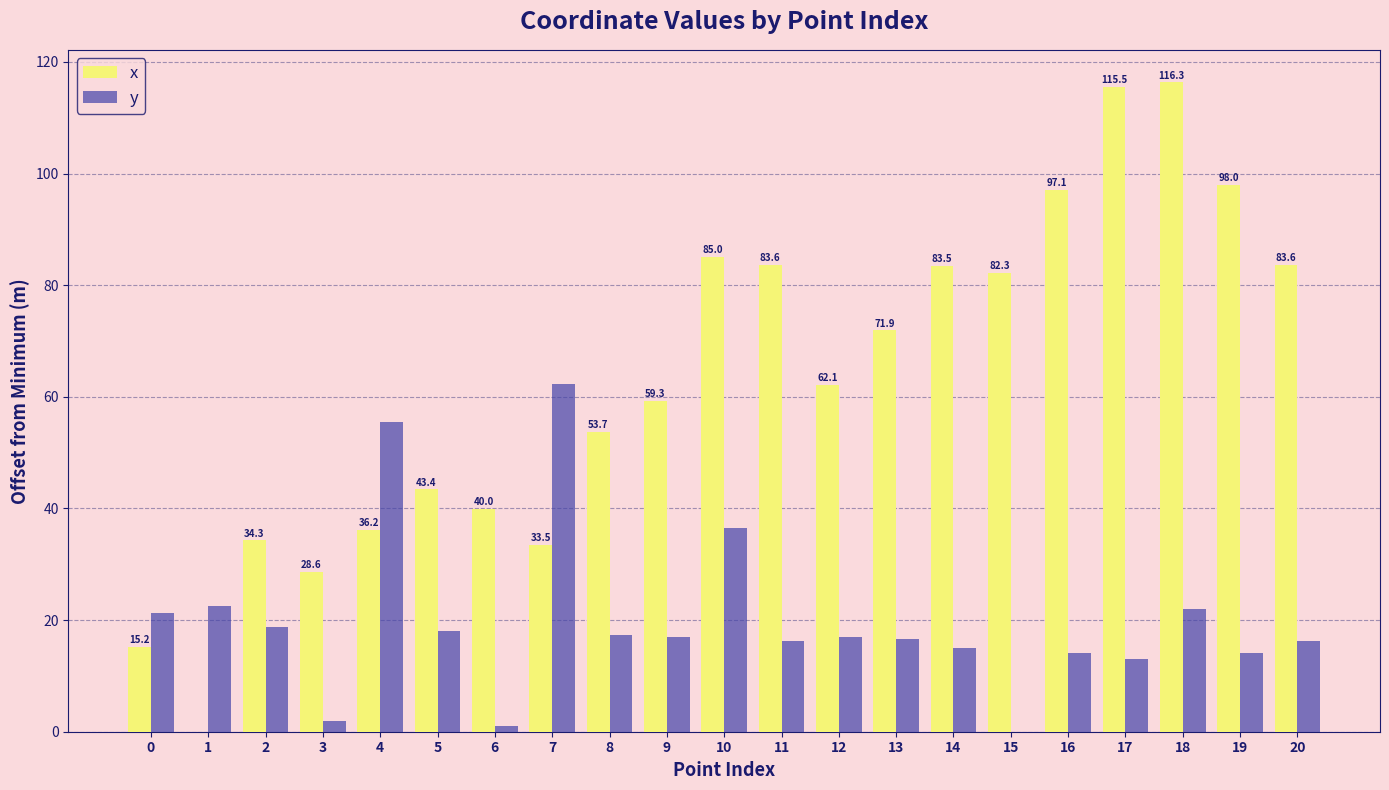

What is the greatest value displayed?

116.3